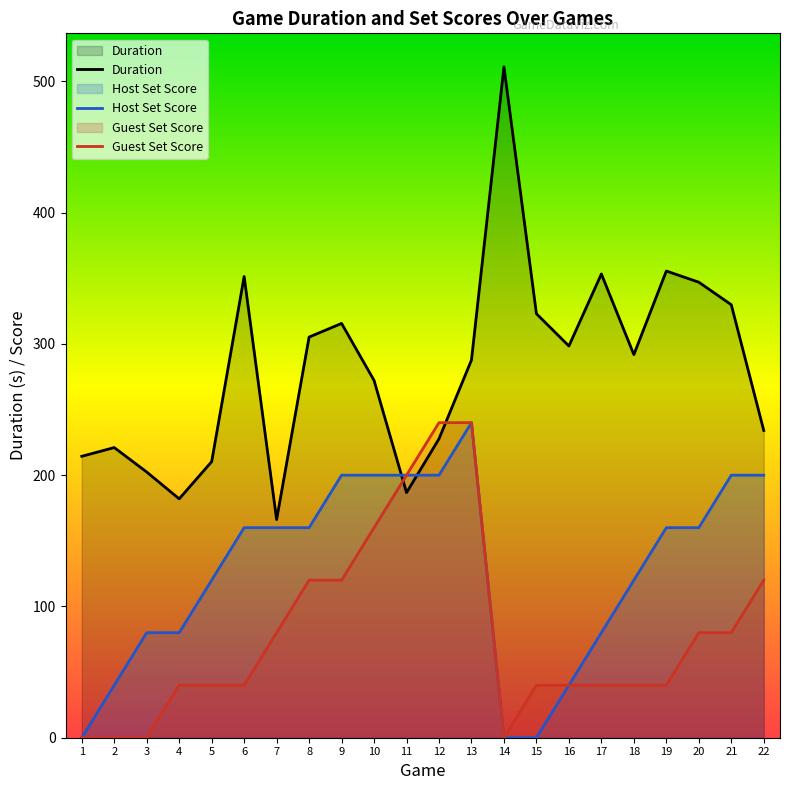

What is the value of the Host Set Score point at the 10th from the left?

200.0